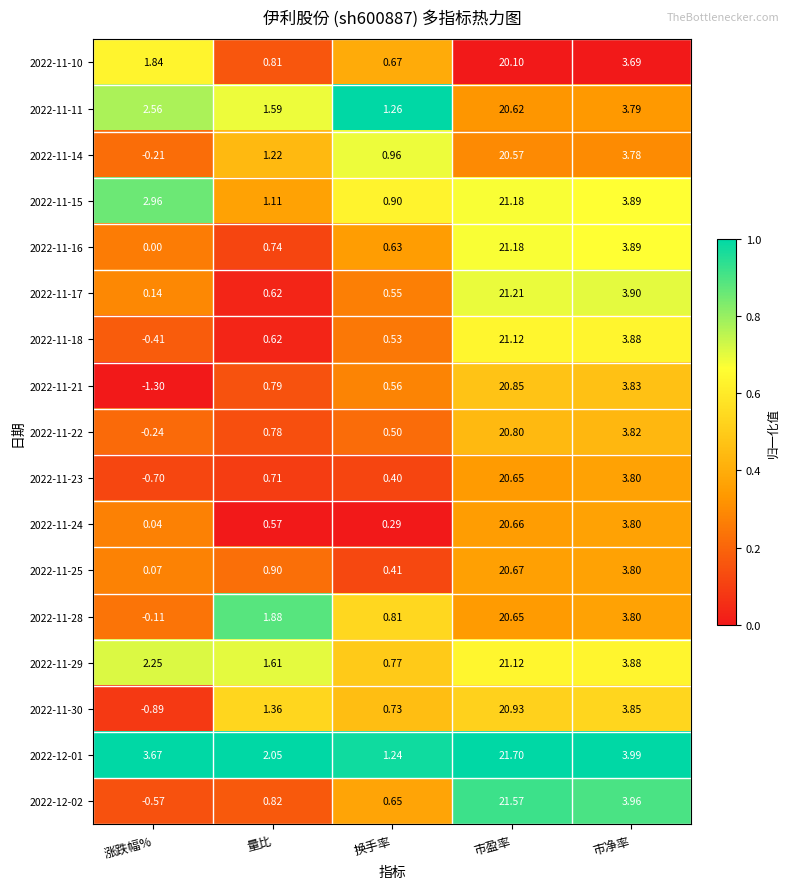

Which category has the highest value in the 2022-11-17 series?

市盈率